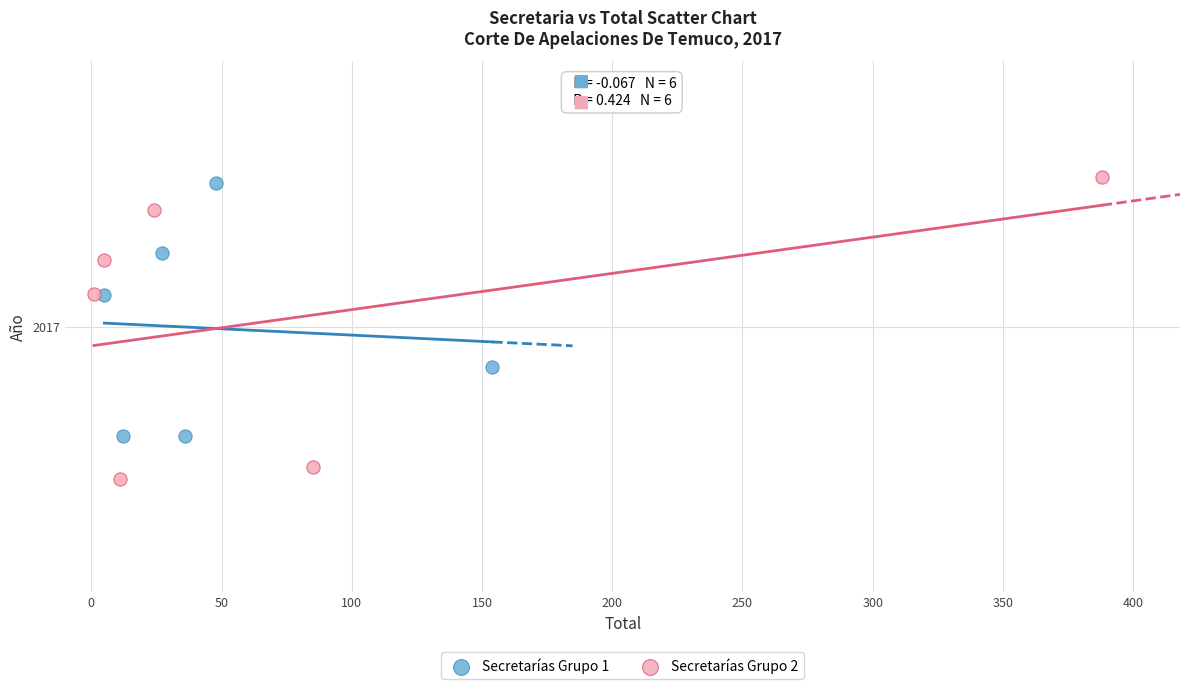

What are all the series names shown in the legend?

Secretarías Grupo 1, Secretarías Grupo 2